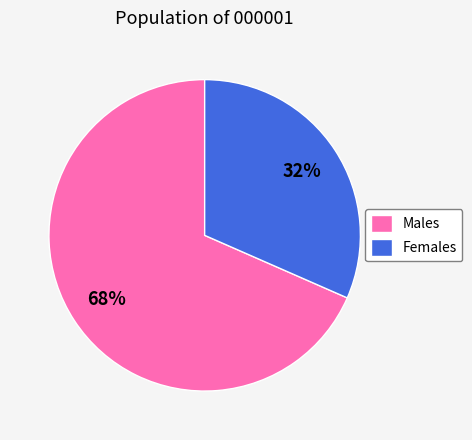

Rank the categories by value from highest to lowest.

Males, Females